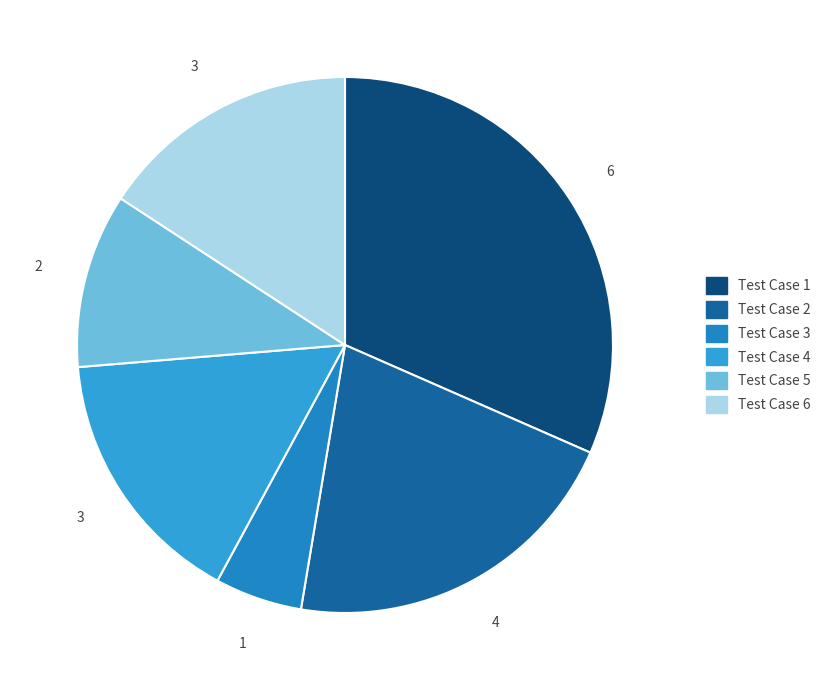

How many slices are in this pie chart?

6